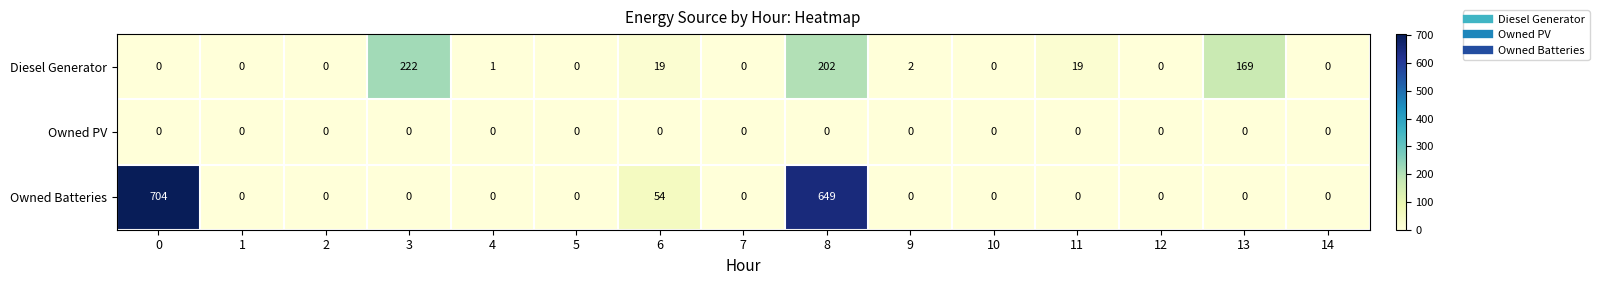

List the series in order of their overall mean, lowest first.

Owned PV, Diesel Generator, Owned Batteries